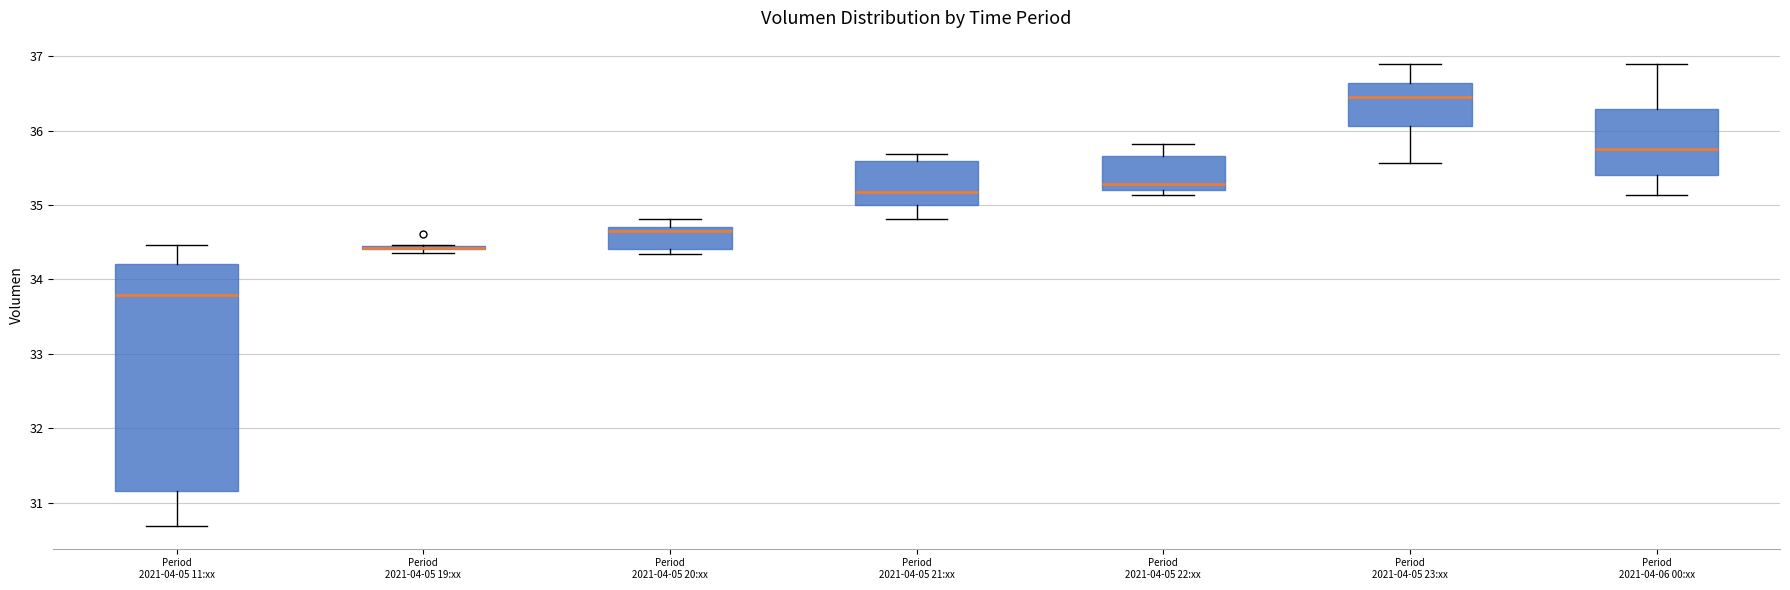

Which box is the tallest, from its lower edge to its upper edge?

Period 2021-04-05 11:xx